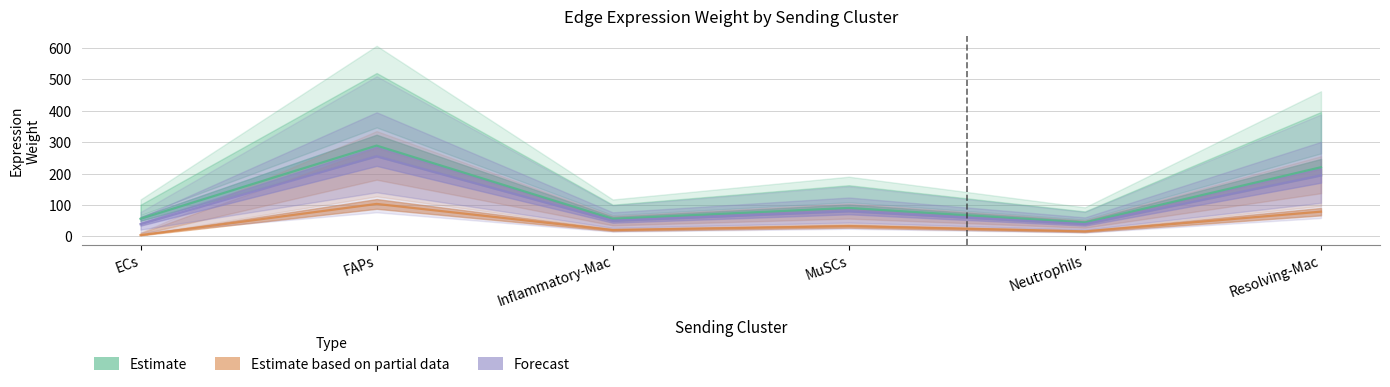

Which has a higher value, FAPs or Inflammatory-Mac?

FAPs